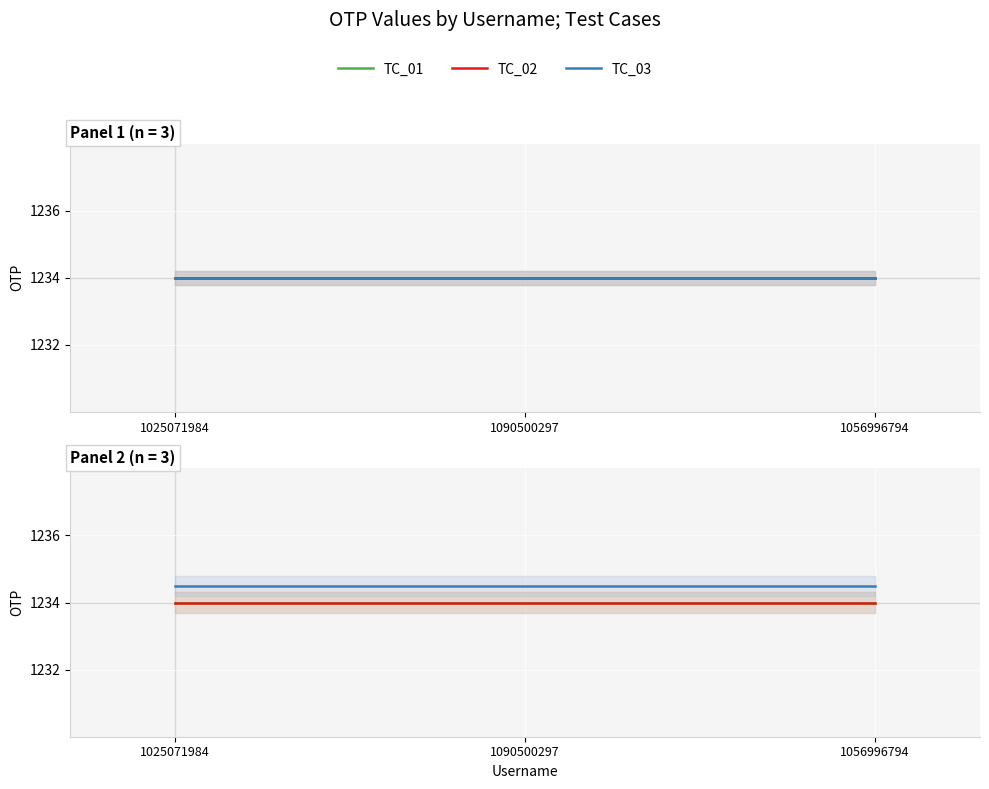

How many distinct data groups are displayed?

3